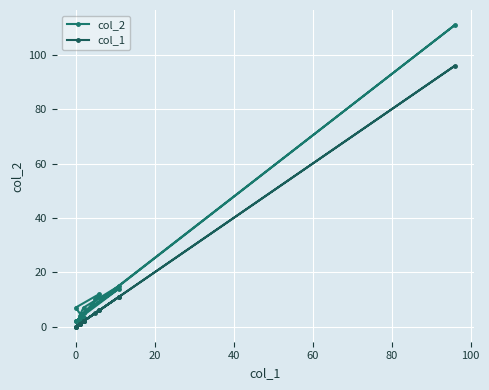

True or false: col_2 and col_1 cross at least once.

False